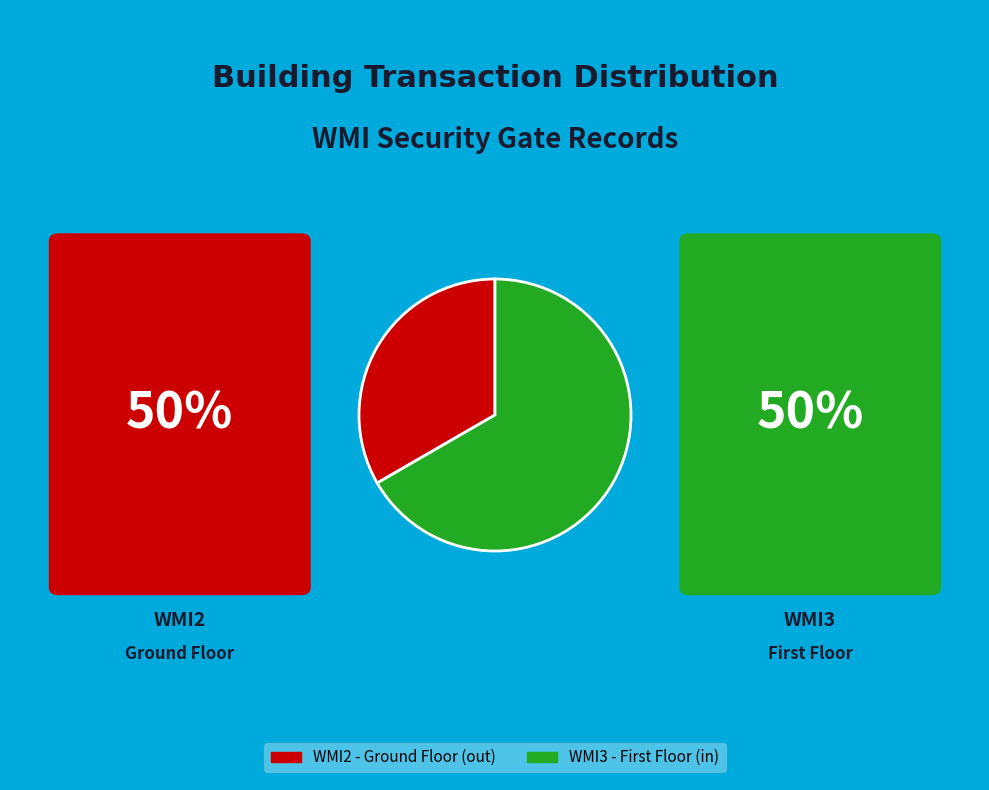

Does any single category account for the majority?

Yes